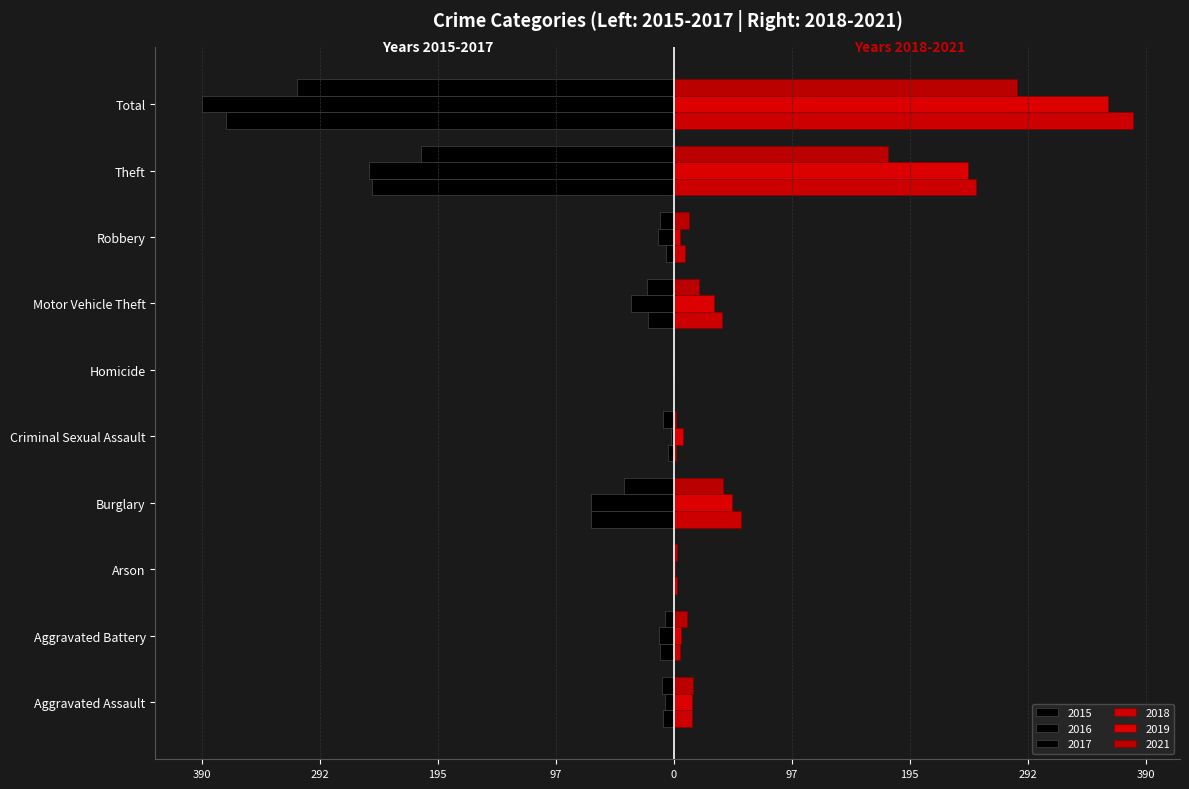

Rank the series at Criminal Sexual Assault from lowest to highest value.

2017, 2015, 2016, 2018, 2021, 2019